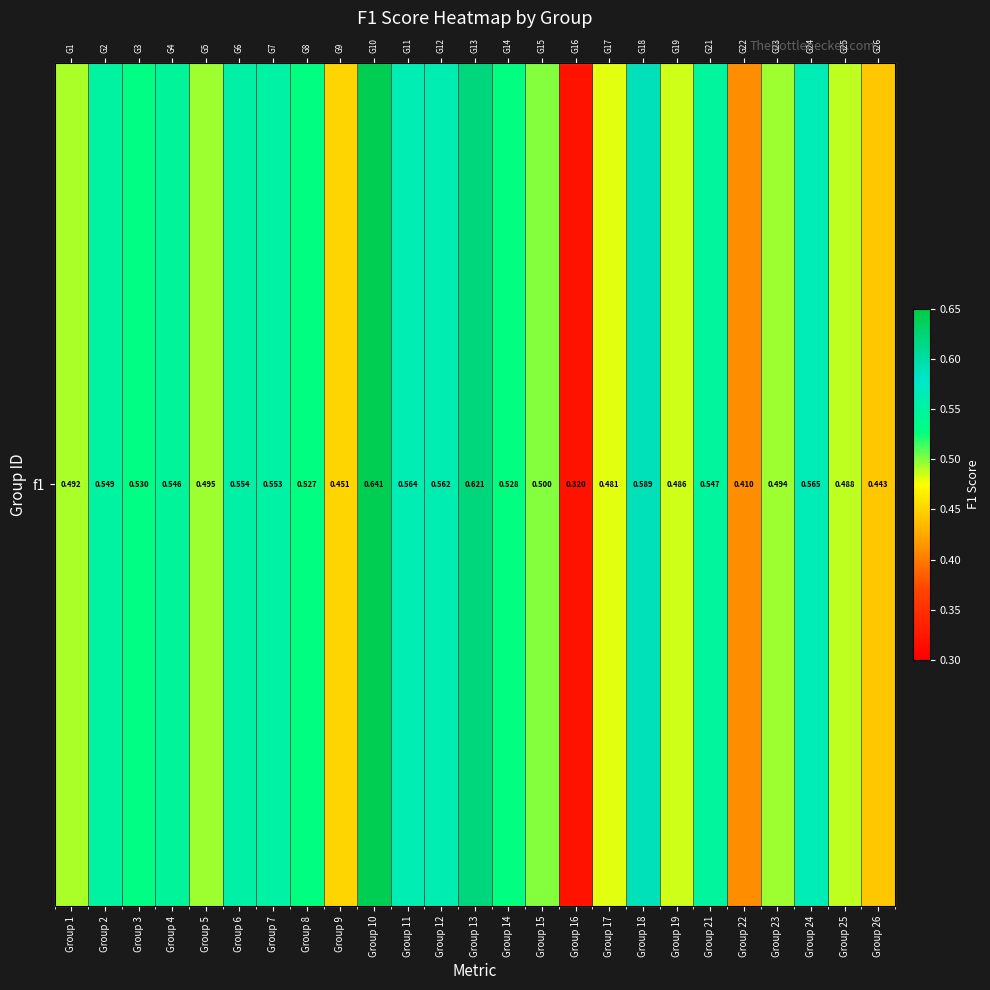

Reading right to left, what are all the values shown in this chart?

Group 26=0.4	Group 25=0.5	Group 24=0.6	Group 23=0.5	Group 22=0.4	Group 21=0.5	Group 19=0.5	Group 18=0.6	Group 17=0.5	Group 16=0.3	Group 15=0.5	Group 14=0.5	Group 13=0.6	Group 12=0.6	Group 11=0.6	Group 10=0.6	Group 9=0.5	Group 8=0.5	Group 7=0.6	Group 6=0.6	Group 5=0.5	Group 4=0.5	Group 3=0.5	Group 2=0.5	Group 1=0.5